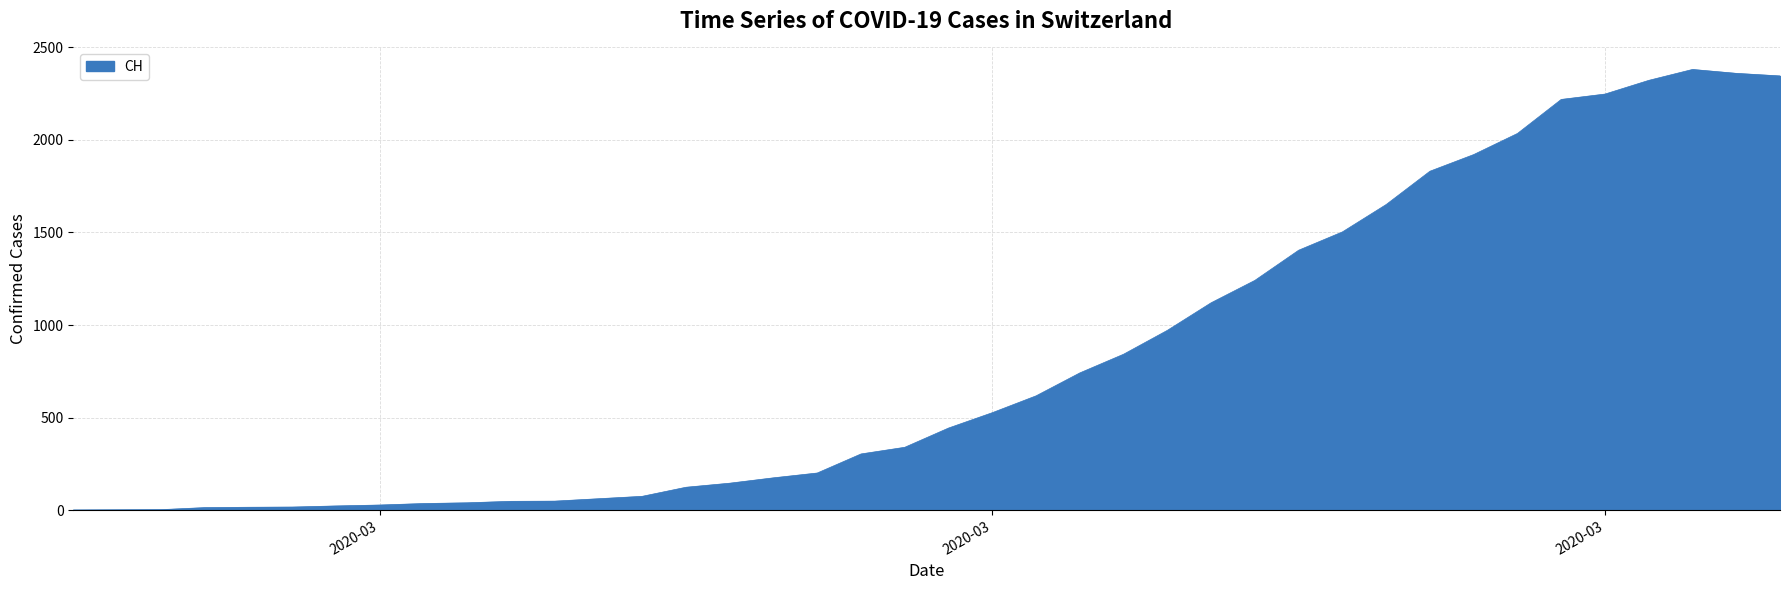

What is the greatest value displayed?

2381